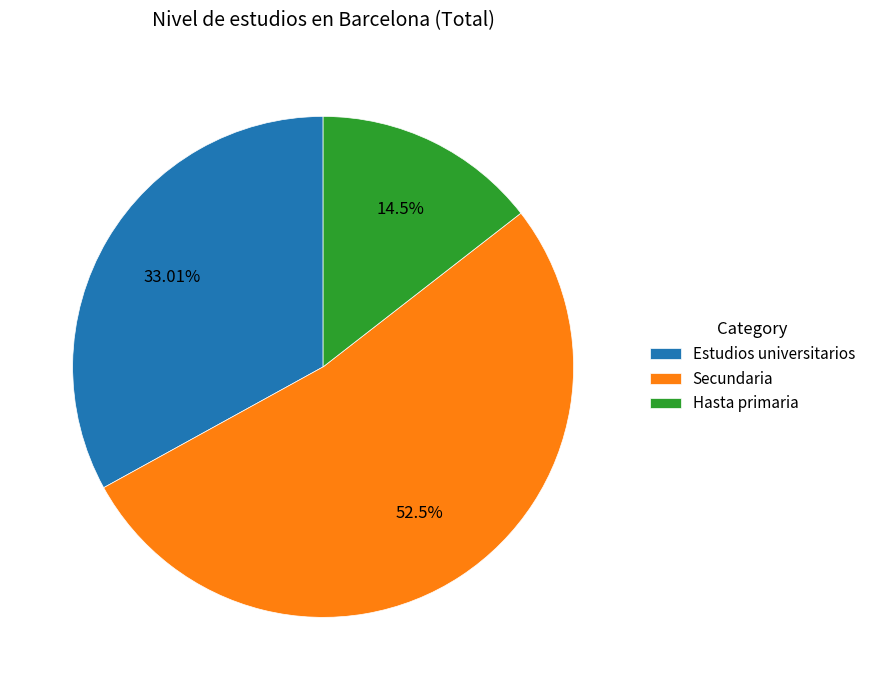

What is the ratio of the value at Secundaria to the value at Hasta primaria?

3.6